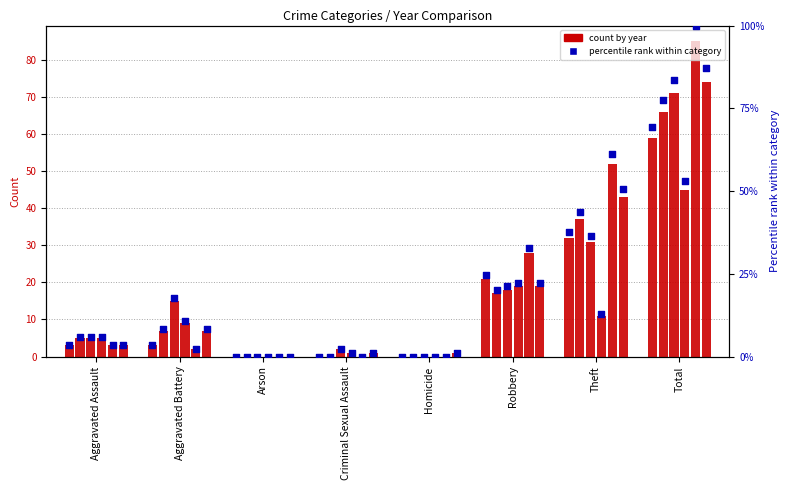

At how many categories does at least one series exceed 55?

2